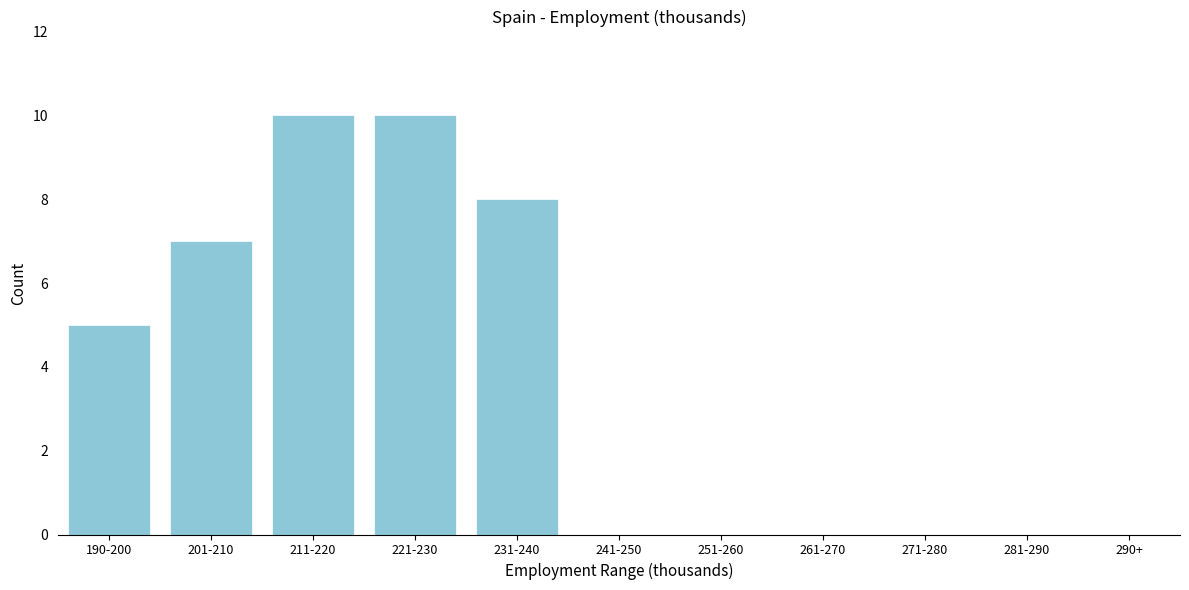

Reading left to right, extract all data points from this chart.

5	7	10	10	8